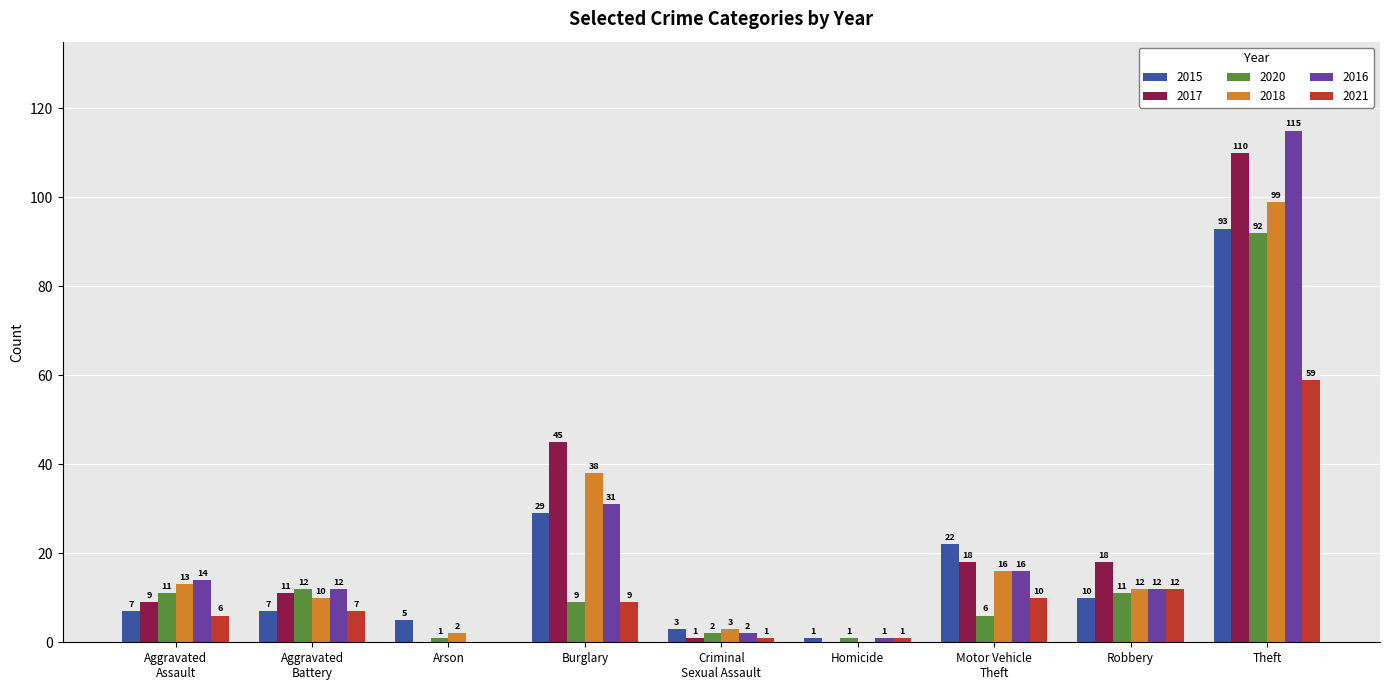

At which label is 2021 closest to 29?

Robbery